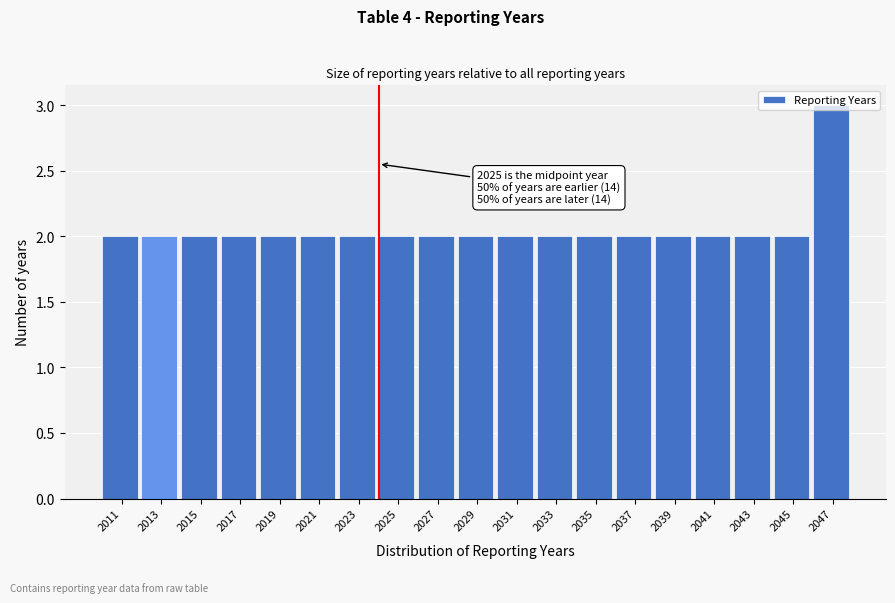

True or false: the data shows 2 at 2011.

True